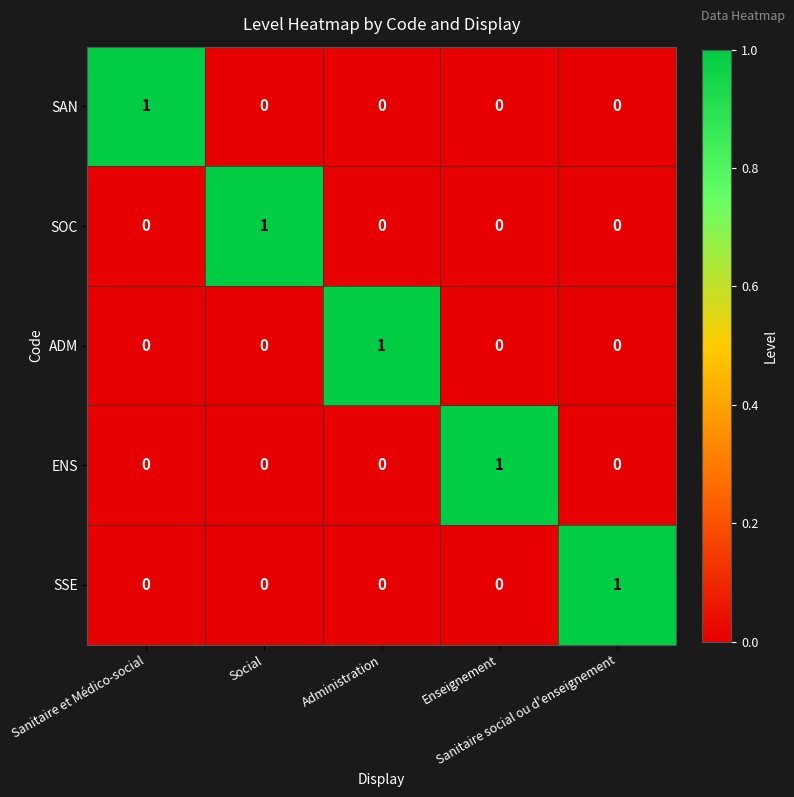

What is the total value across all series at Enseignement?

1